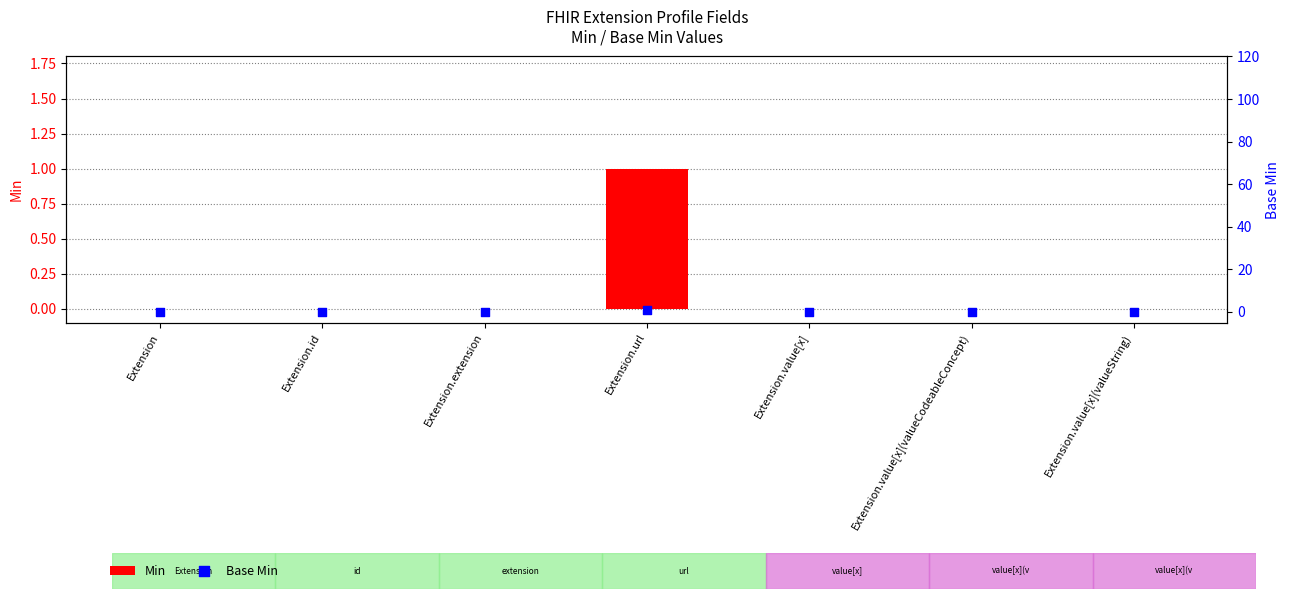

Which series contains the highest Y value?

Min